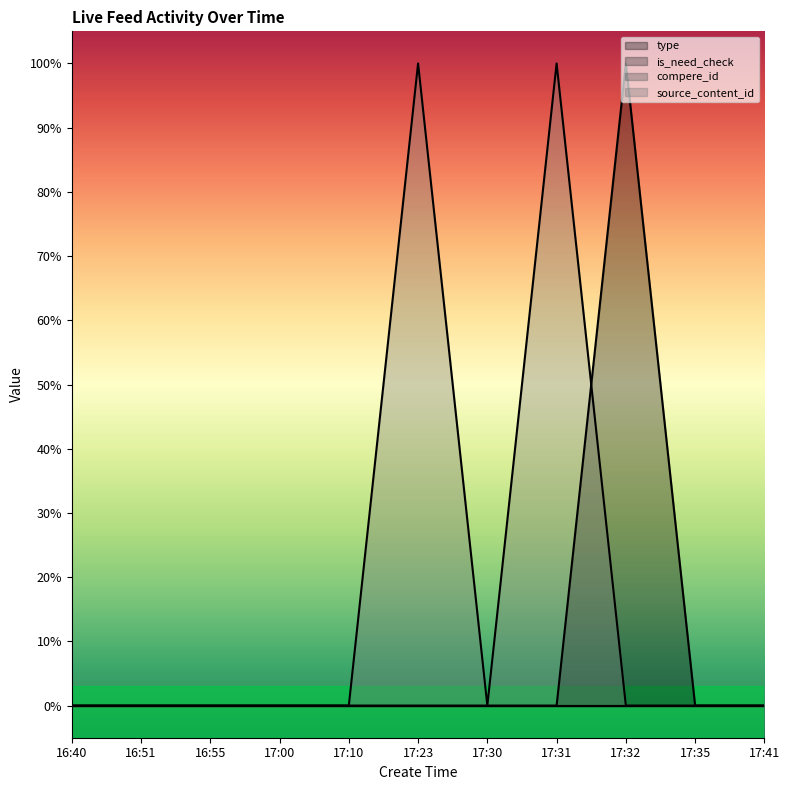

What is the label of the 7th point from the right?

17:10